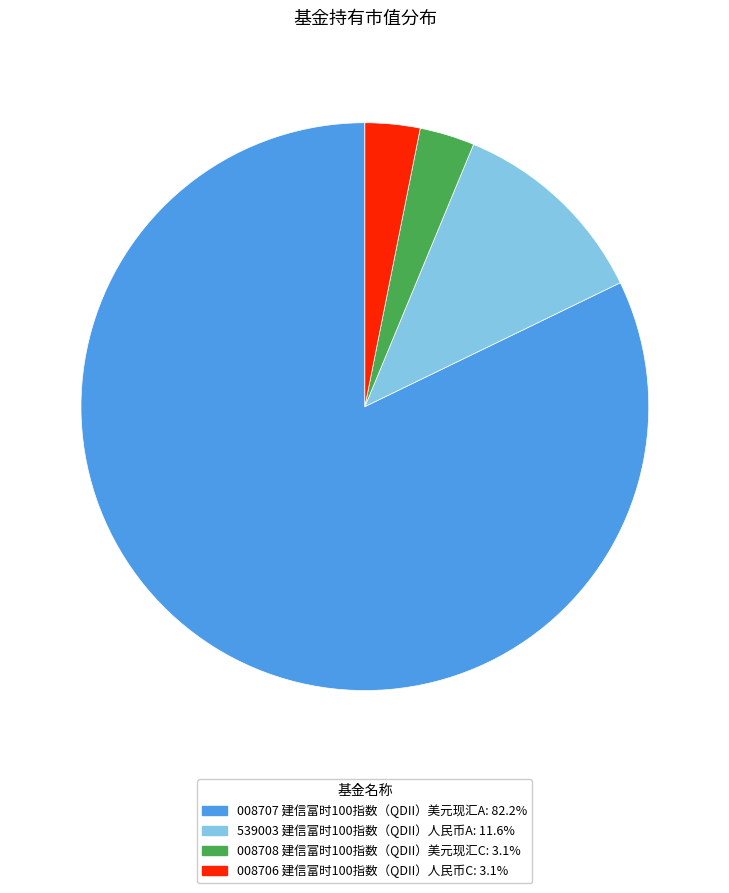

Is there any slice that represents more than half of the pie?

Yes